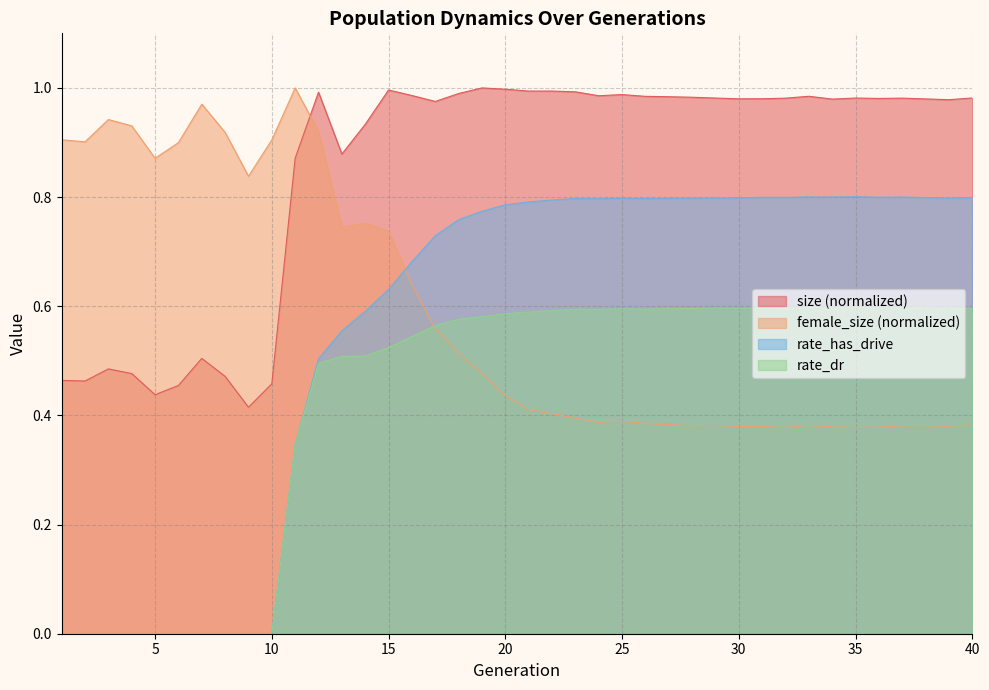

How many data points does each series have?

40